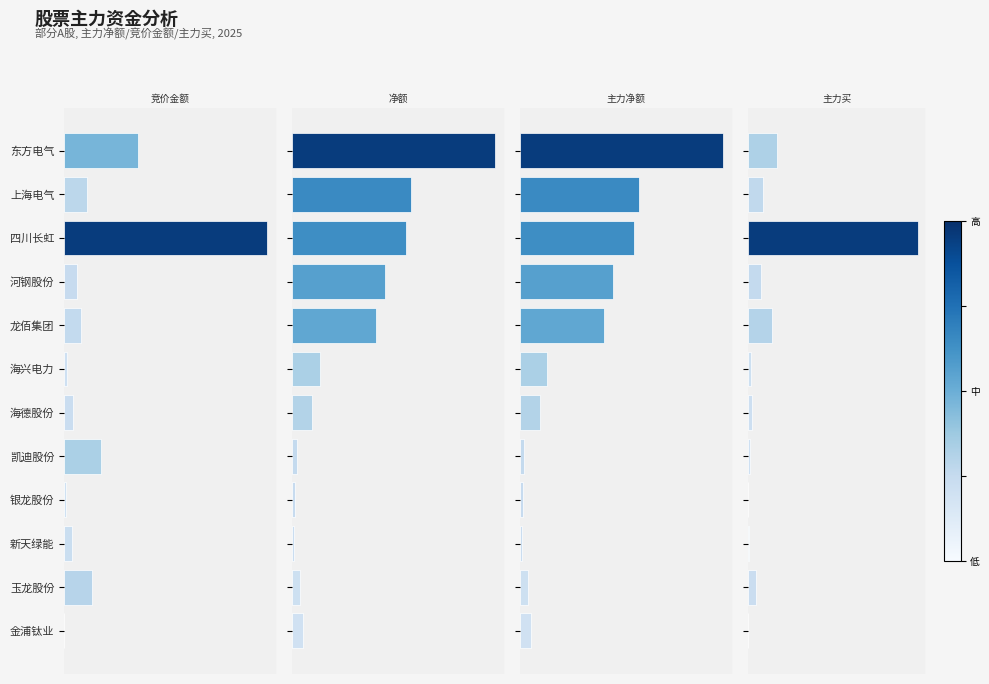

Are the bars horizontal?

Yes